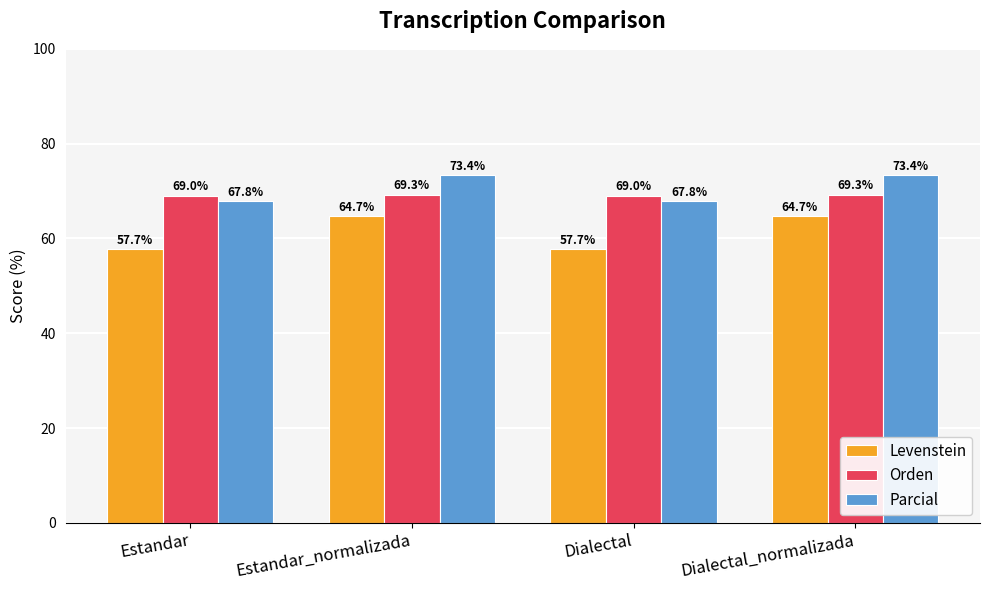

What is the total value across all series at Estandar_normalizada?

207.3